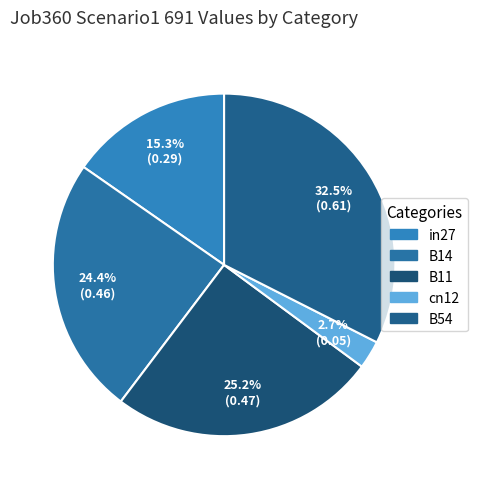

Do cn12 and in27 together represent more than half of the pie?

No